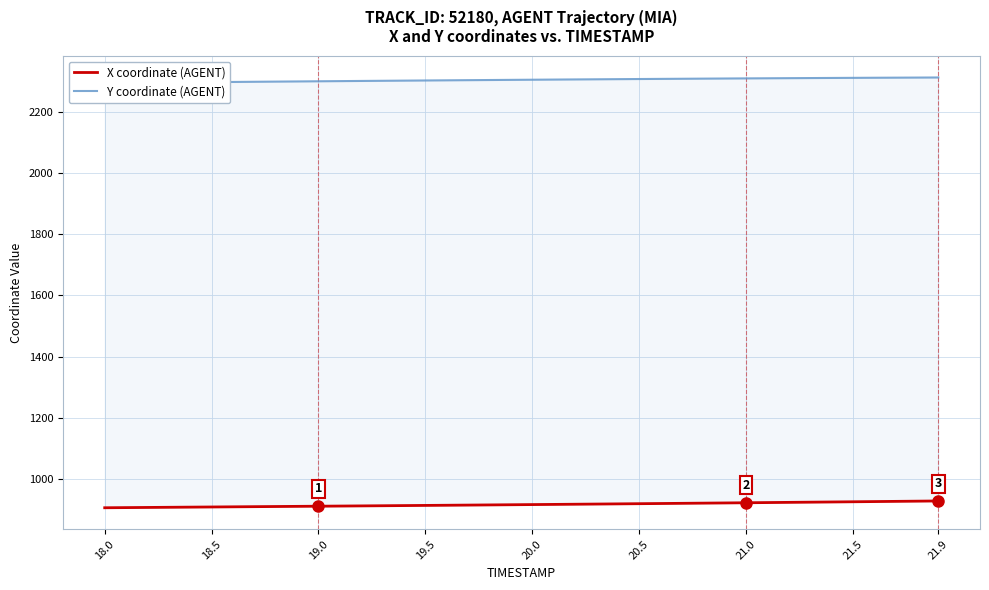

True or false: X coordinate (AGENT) has a value of 493.9 at 21.5.

False